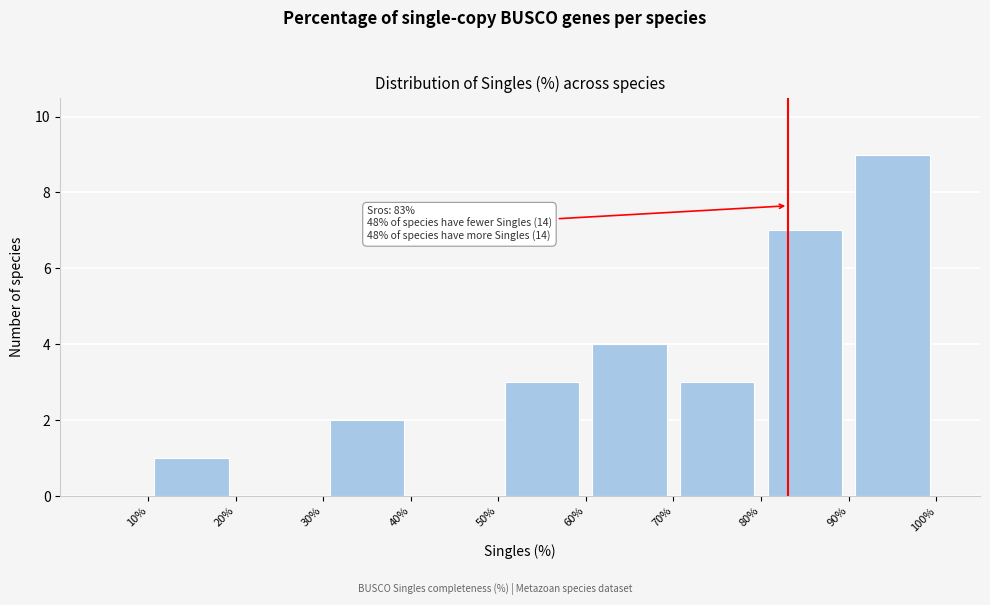

Over which range of the x-axis is the bar tallest?

90% to 100%